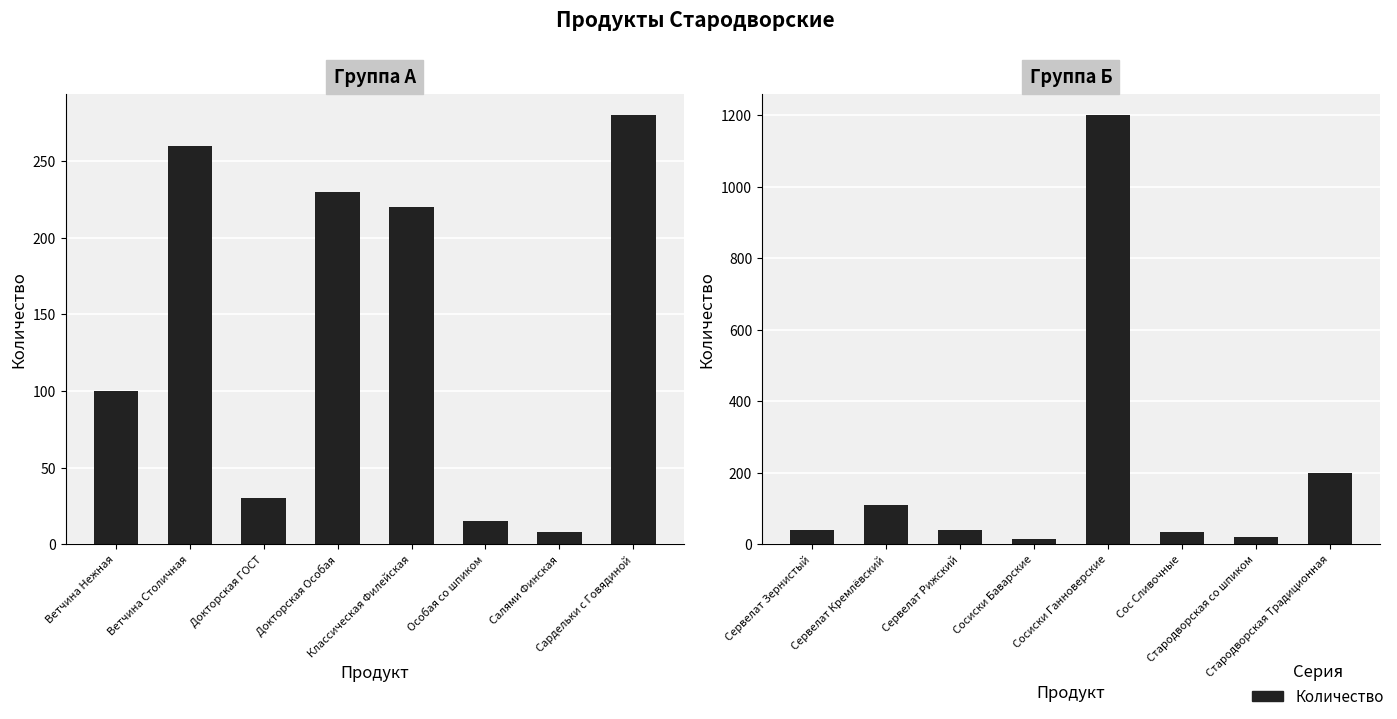

Count the number of categories in the chart.

8